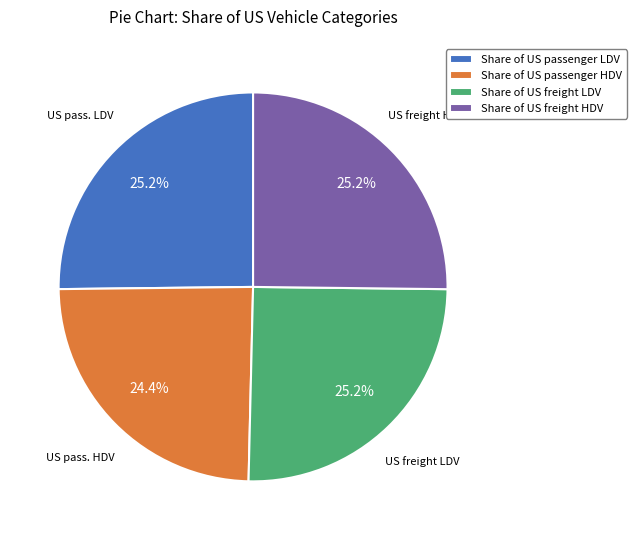

Is there any slice that represents more than half of the pie?

No